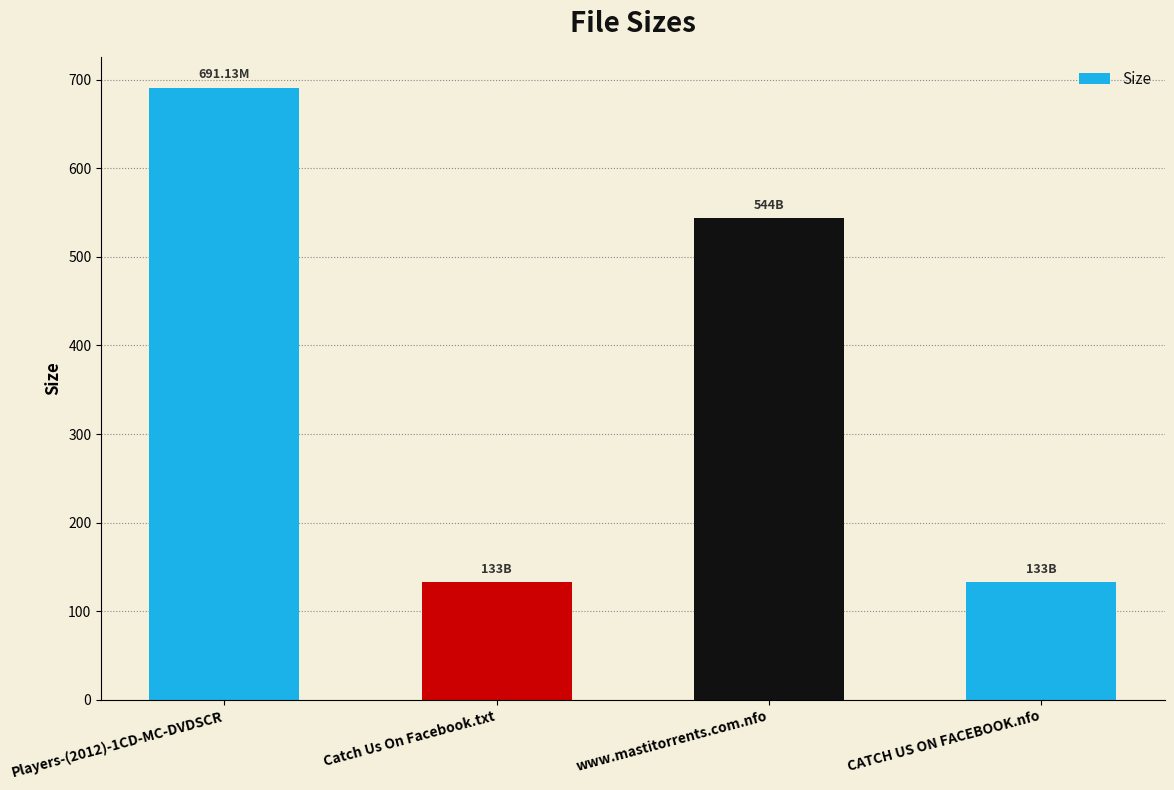

What is the difference between the values at Catch Us On Facebook.txt and www.mastitorrents.com.nfo?

411.0